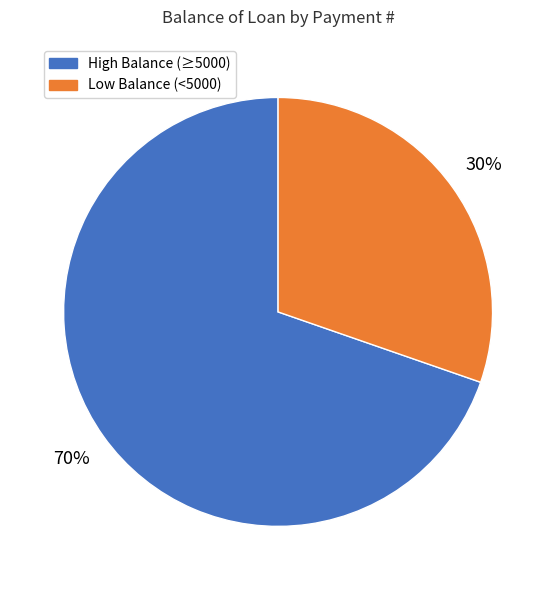

True or false: High Balance (≥5000) accounts for 70% of the total.

True